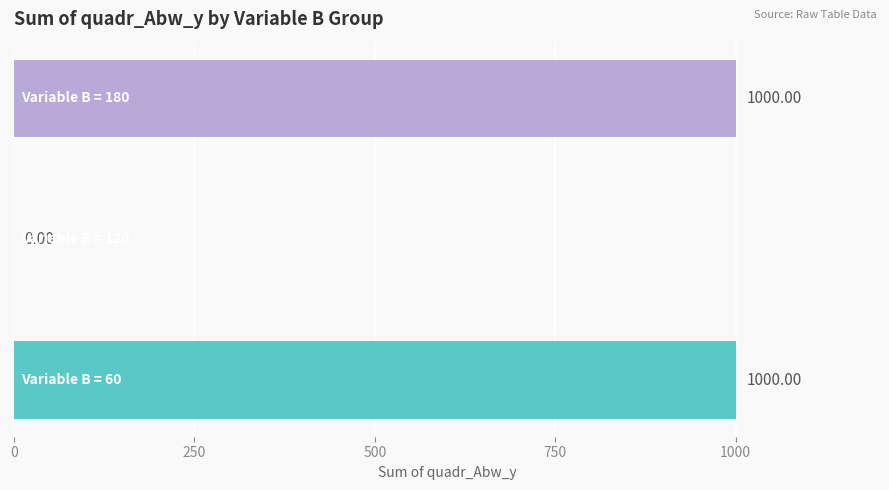

How many positive values are there?

2